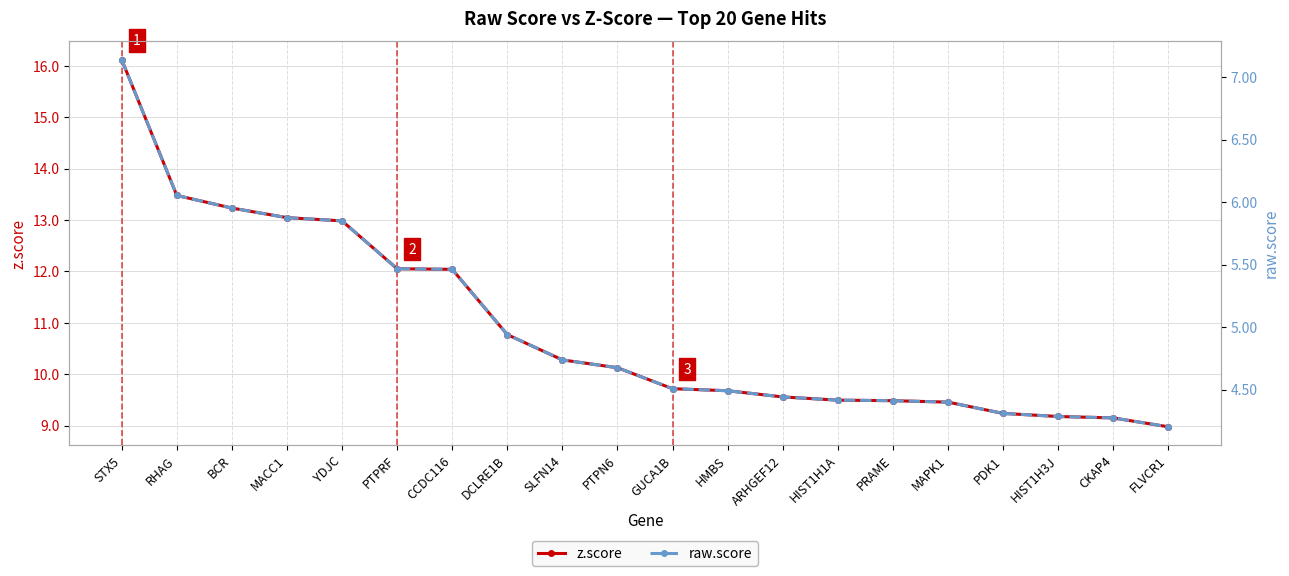

Reading right to left, what are all the values shown in this chart?

z.score: FLVCR1=9.0	CKAP4=9.1	HIST1H3J=9.2	PDK1=9.2	MAPK1=9.5	PRAME=9.5	HIST1H1A=9.5	ARHGEF12=9.6	HMBS=9.7	GUCA1B=9.7	PTPN6=10.1	SLFN14=10.3	DCLRE1B=10.8	CCDC116=12.0	PTPRF=12.1	YDJC=13.0	MACC1=13.0	BCR=13.2	RHAG=13.5	STX5=16.1
raw.score: FLVCR1=4.2	CKAP4=4.3	HIST1H3J=4.3	PDK1=4.3	MAPK1=4.4	PRAME=4.4	HIST1H1A=4.4	ARHGEF12=4.4	HMBS=4.5	GUCA1B=4.5	PTPN6=4.7	SLFN14=4.7	DCLRE1B=4.9	CCDC116=5.5	PTPRF=5.5	YDJC=5.9	MACC1=5.9	BCR=6.0	RHAG=6.1	STX5=7.1